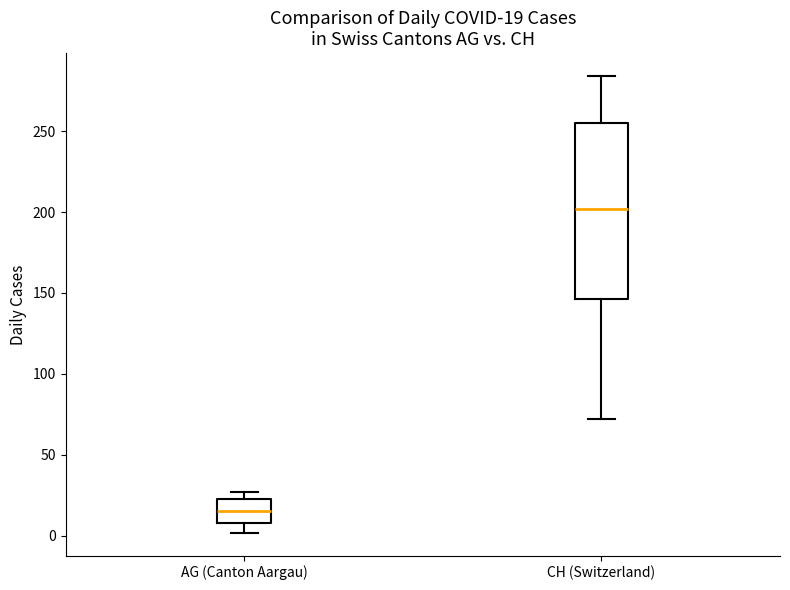

Which box has the lowest median line?

AG (Canton Aargau)